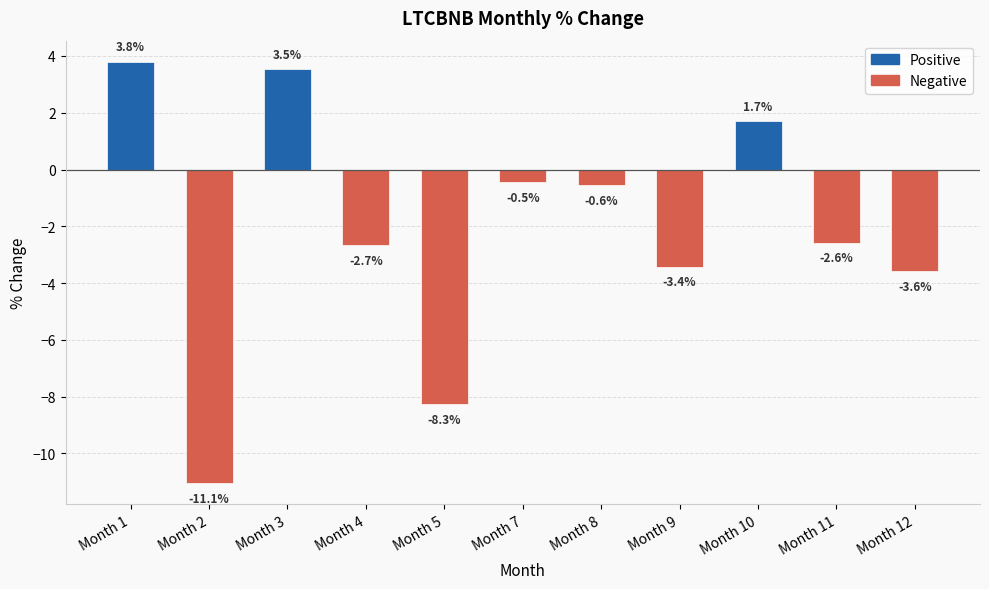

True or false: the data shows -4.3 at 4.

False